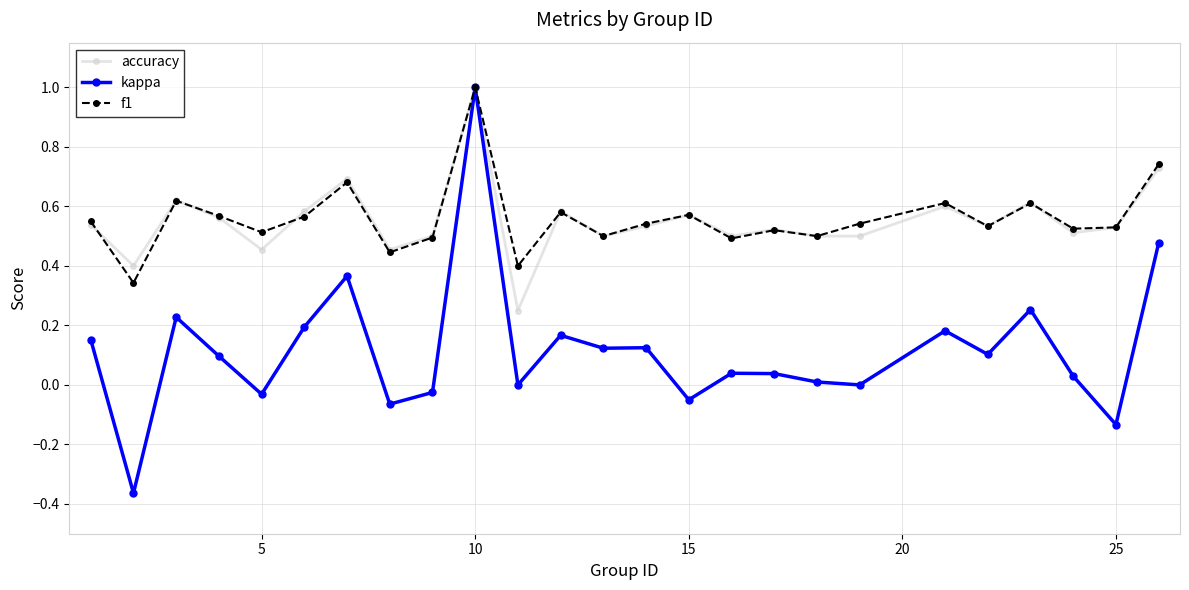

What is the highest value of the accuracy series?

1.0